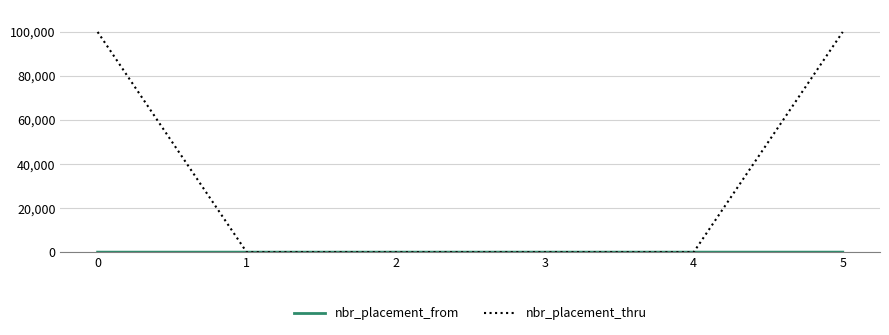

The value of nbr_placement_thru at 0 is 150983. True or false?

False